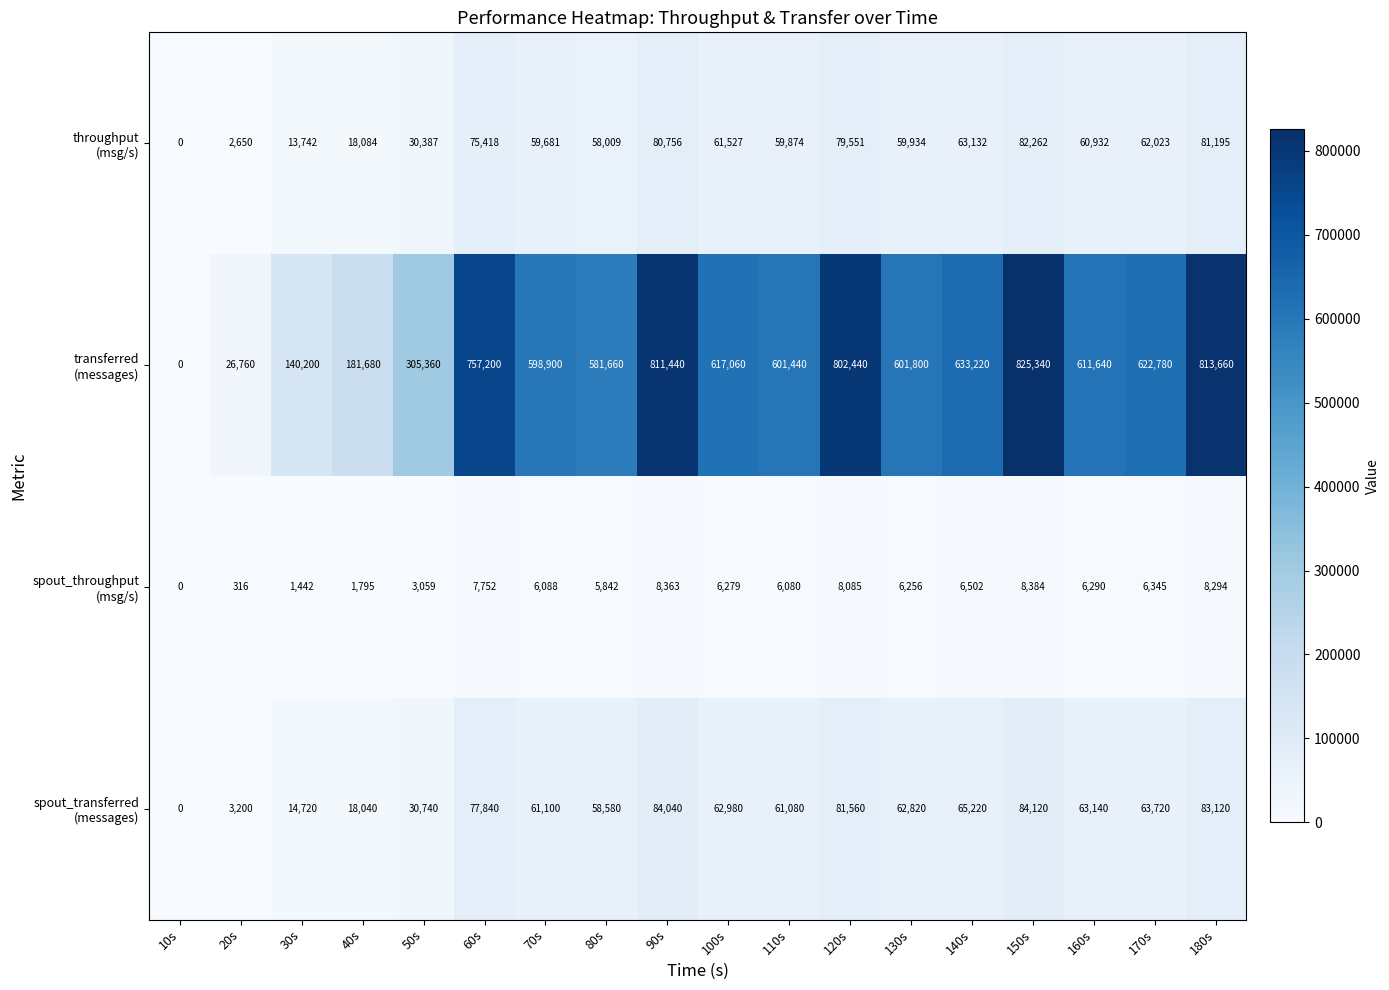

At how many categories does at least one series exceed 547469?

13